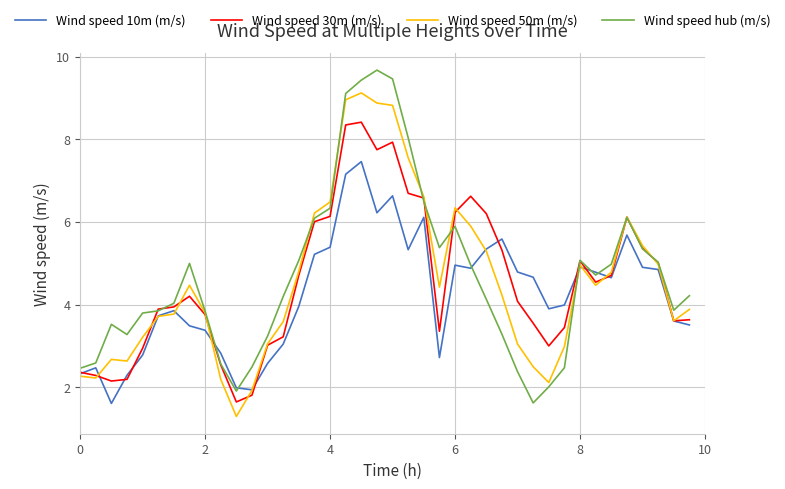

What is the highest value of the Wind speed 10m (m/s) series?

7.5